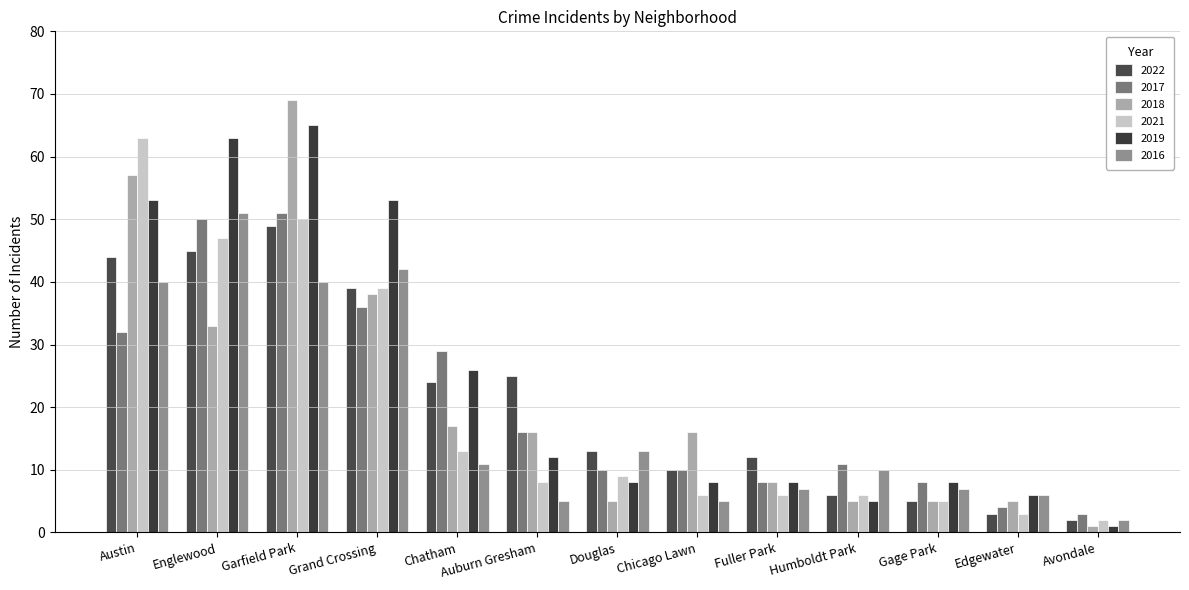

Is the value of 2019 at Auburn Gresham greater than the value of 2018 at Avondale?

Yes